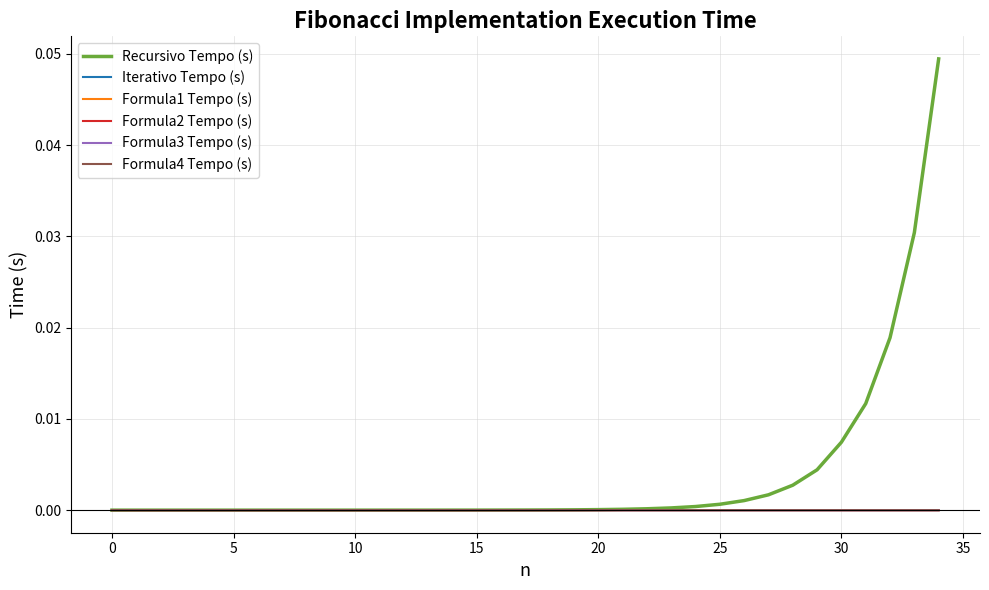

Which series has the widest spread of values?

Recursivo Tempo (s)